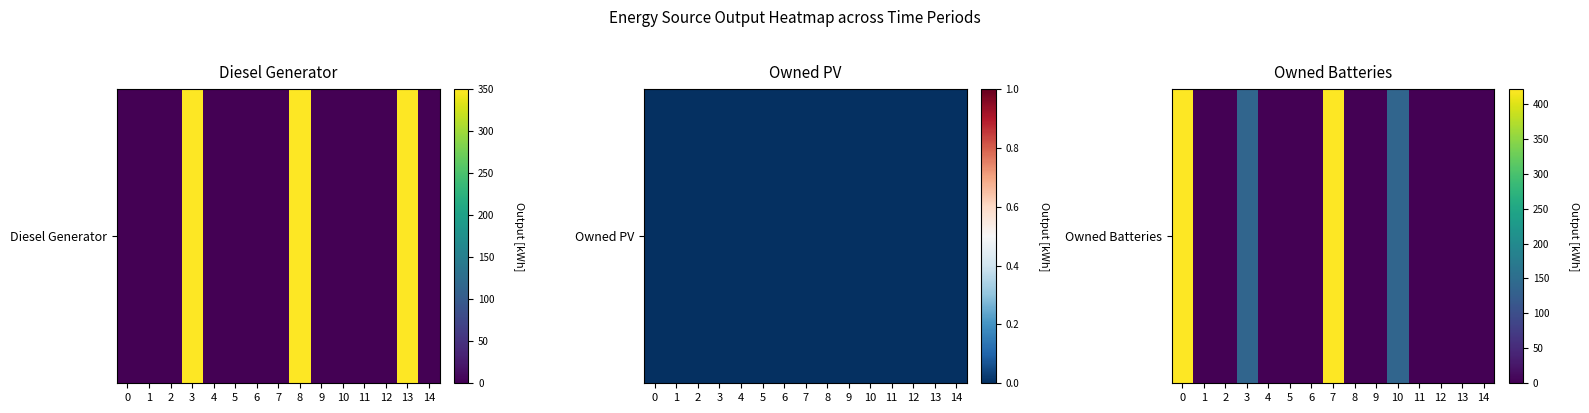

What is the sum of the values at 10 and 12?

138